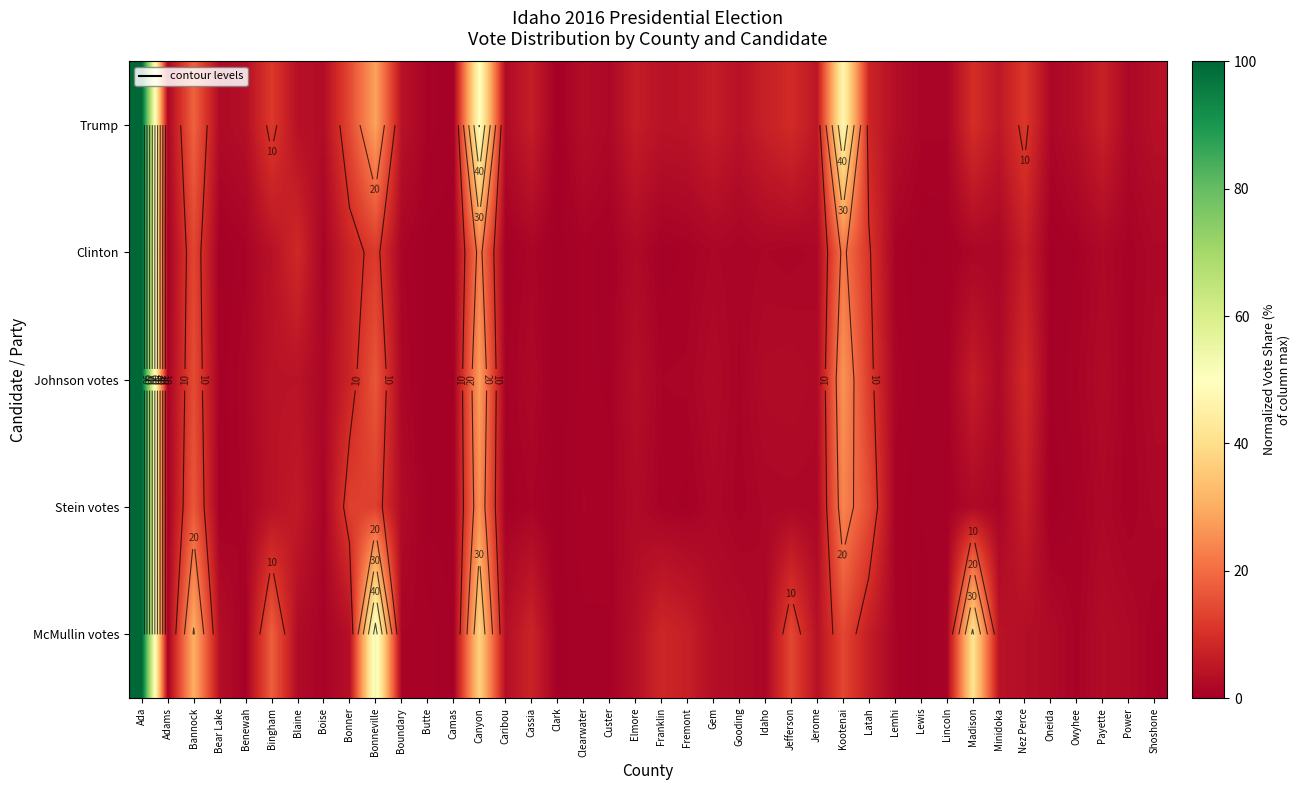

How many data points does each series have?

40